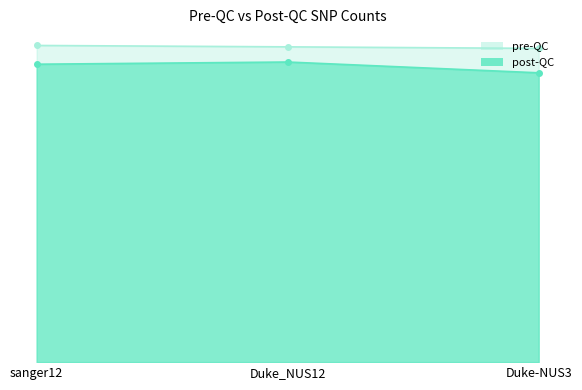

What is the maximum value for post-QC?

682016